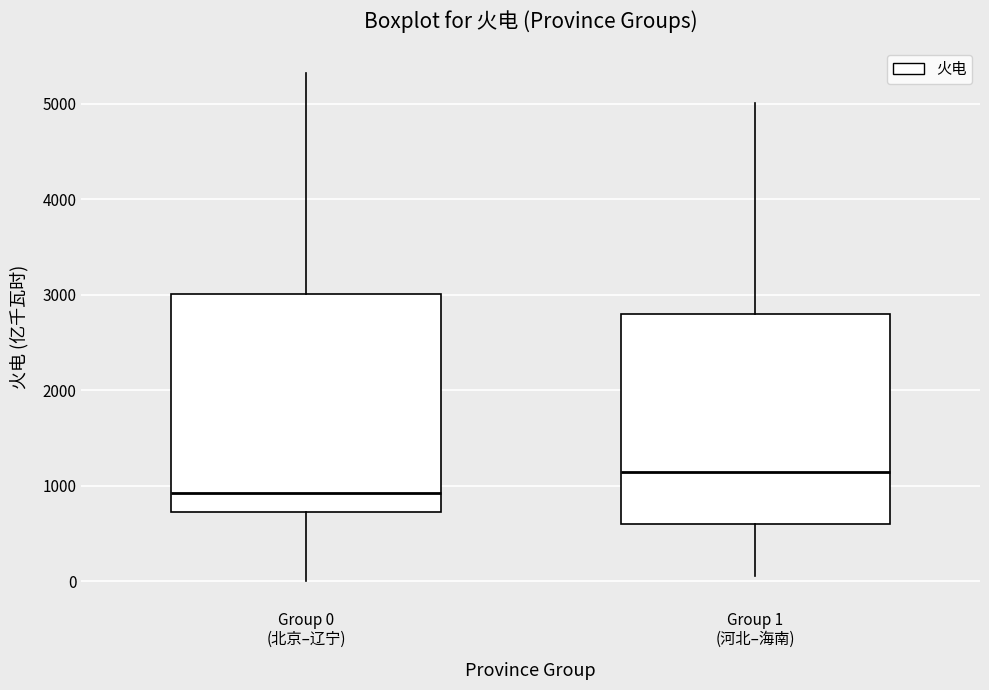

Which box has the highest median line?

Group 1 (河北–海南)